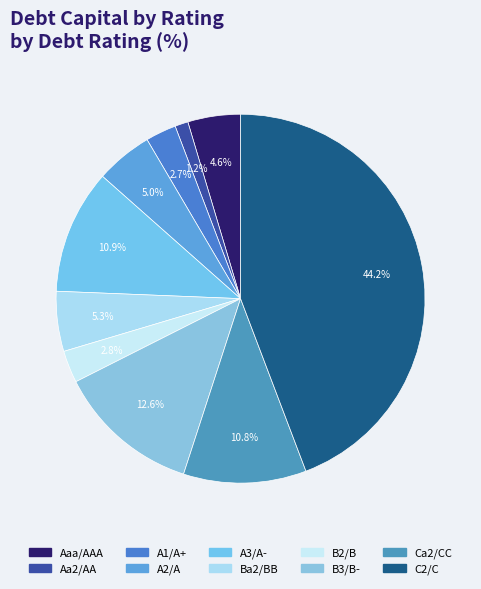

What is the largest slice in the pie chart?

C2/C